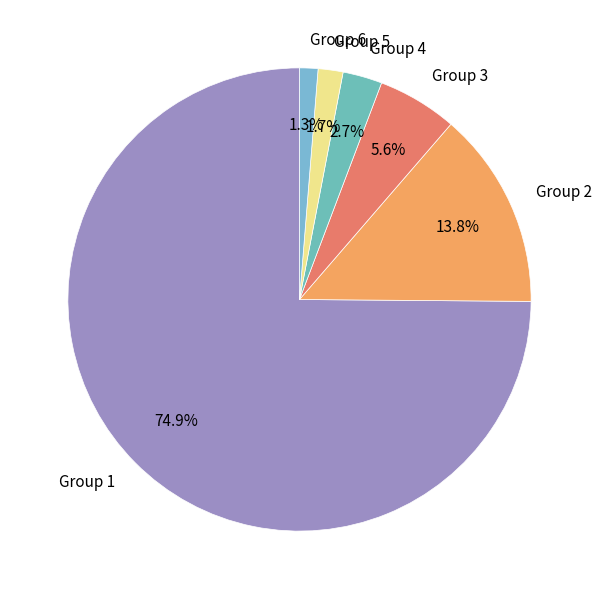

Which category has the biggest portion of the pie?

Group 1